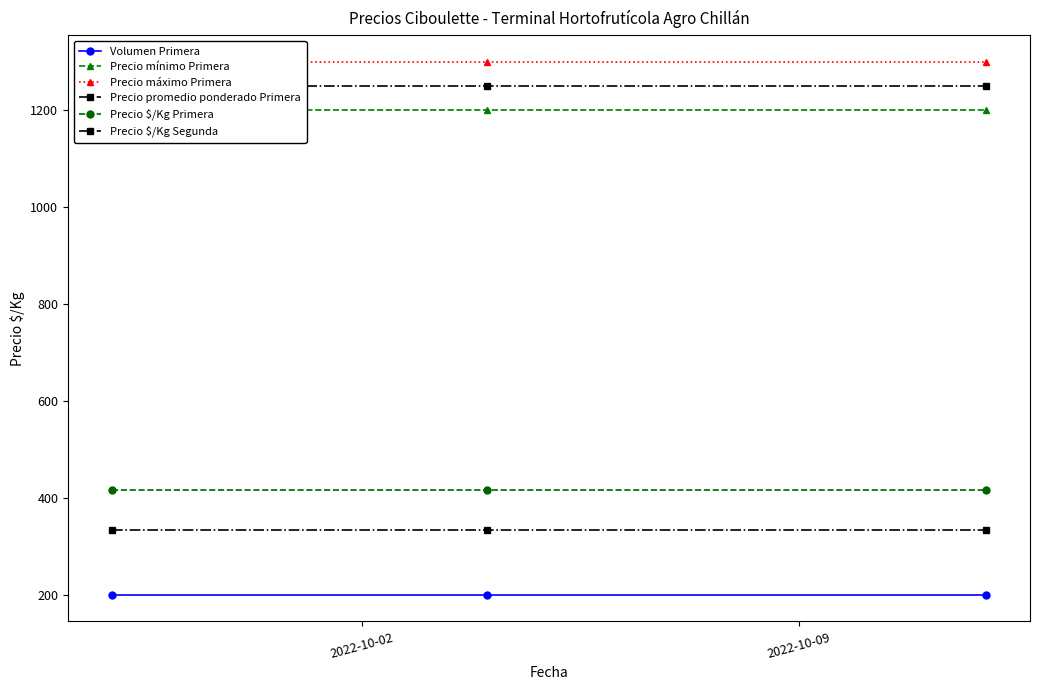

Reading left to right, transcribe all the data shown in this chart.

Volumen Primera: 200	200	200
Precio mínimo Primera: 1200	1200	1200
Precio máximo Primera: 1300	1300	1300
Precio promedio ponderado Primera: 1250	1250	1250
Precio $/Kg Primera: 417	417	417
Precio $/Kg Segunda: 333	333	333